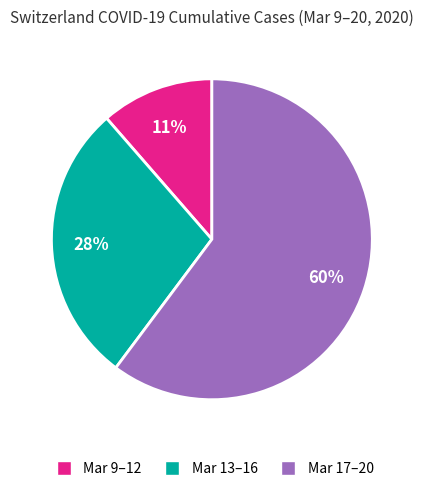

Count the number of slices in the pie.

3